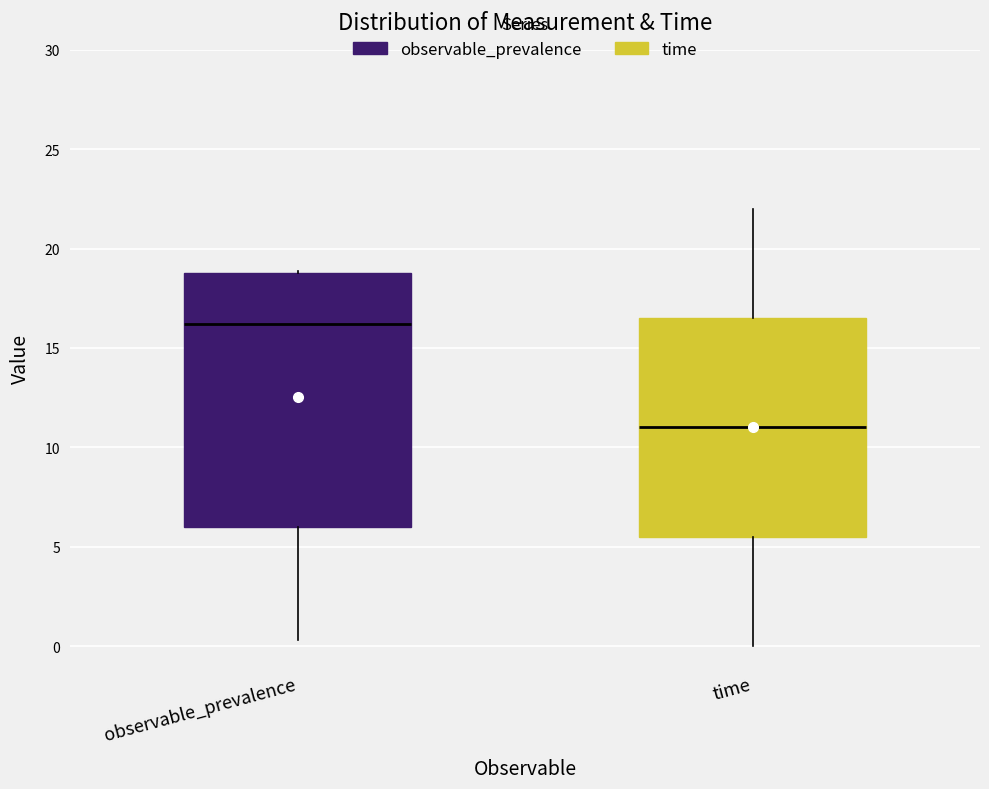

Reading left to right, read every box against the y-axis: the position of its median line, the range the box covers, and the ends of its whiskers. The values are not printed on the chart, so give them approximately, as read against the axis.

observable_prevalence: median 16.0, box 6.0 to 19.0, whiskers 0.5 to 19.0
time: median 11.0, box 5.5 to 16.5, whiskers 0.0 to 22.0